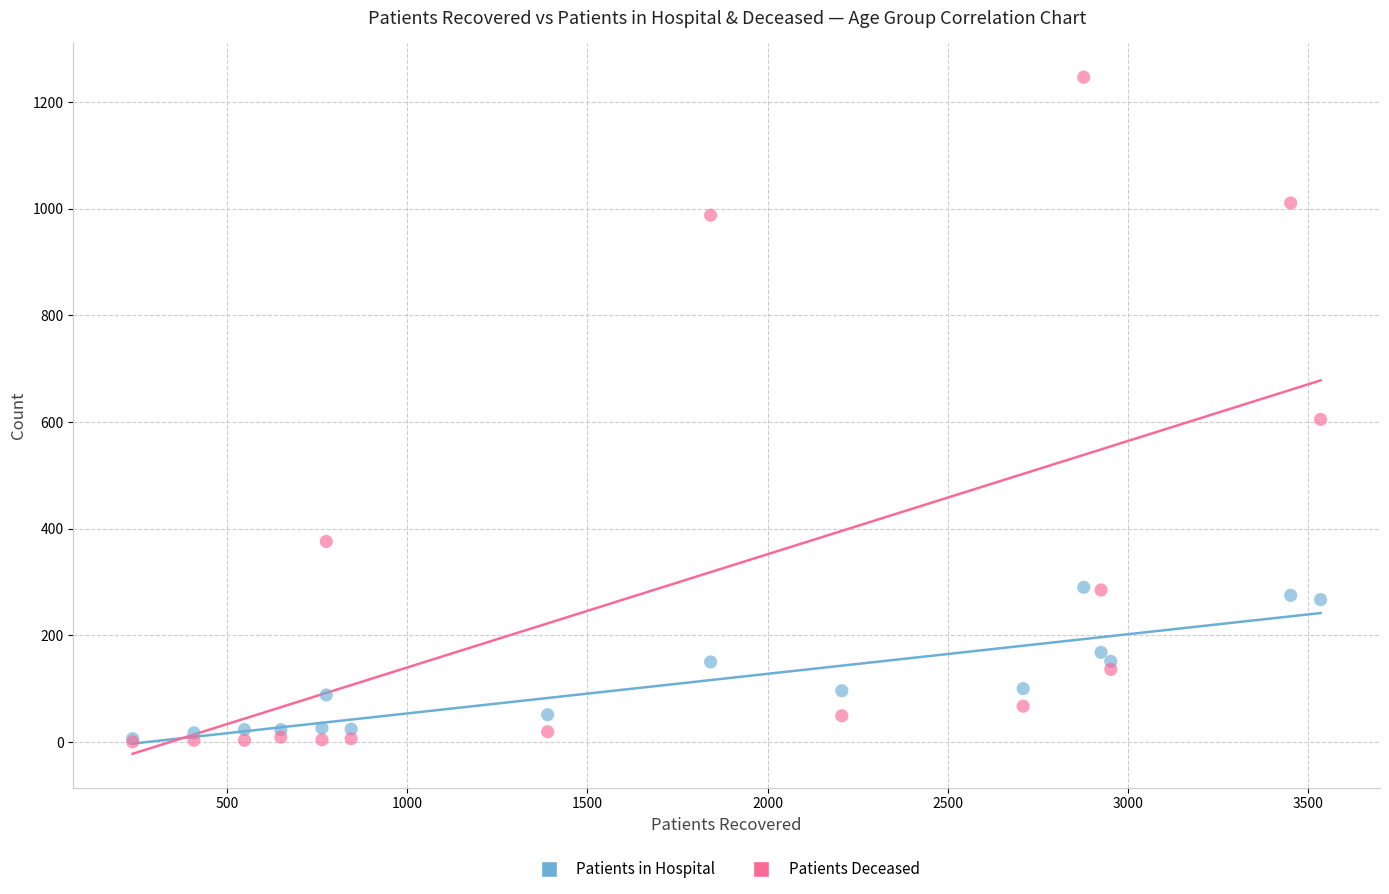

Which series contains the highest Y value?

Patients Deceased